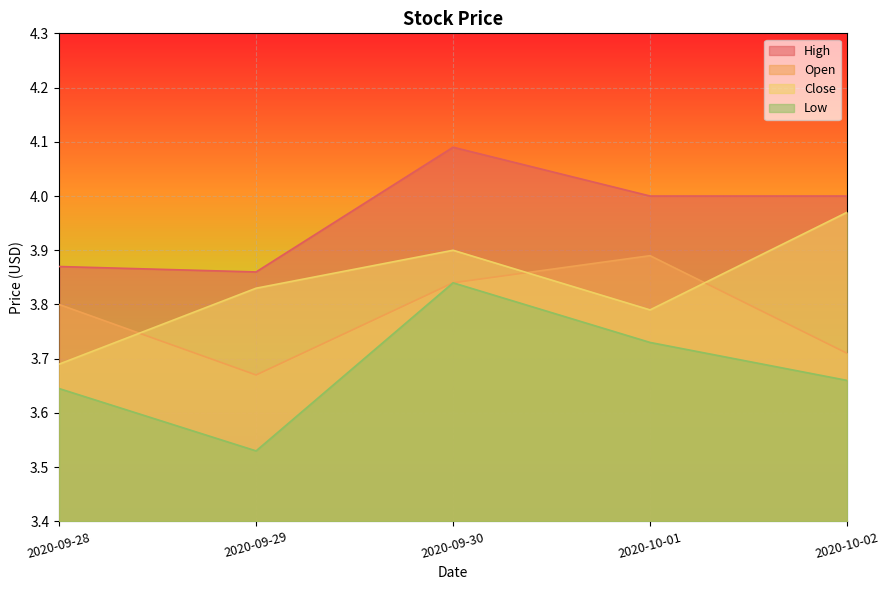

What is the label of the 2nd point from the left?

2020-09-29